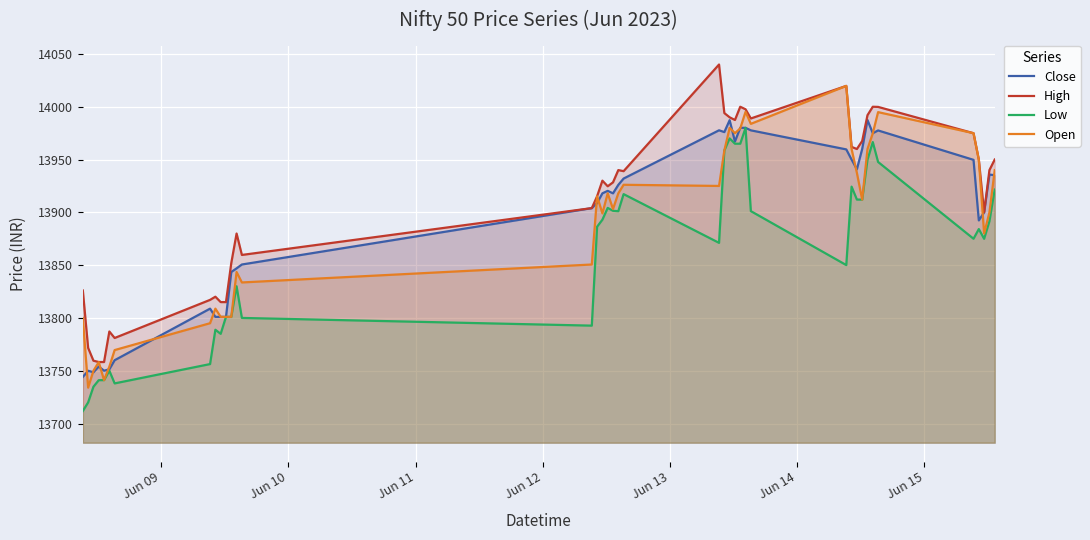

How many distinct data groups are displayed?

4